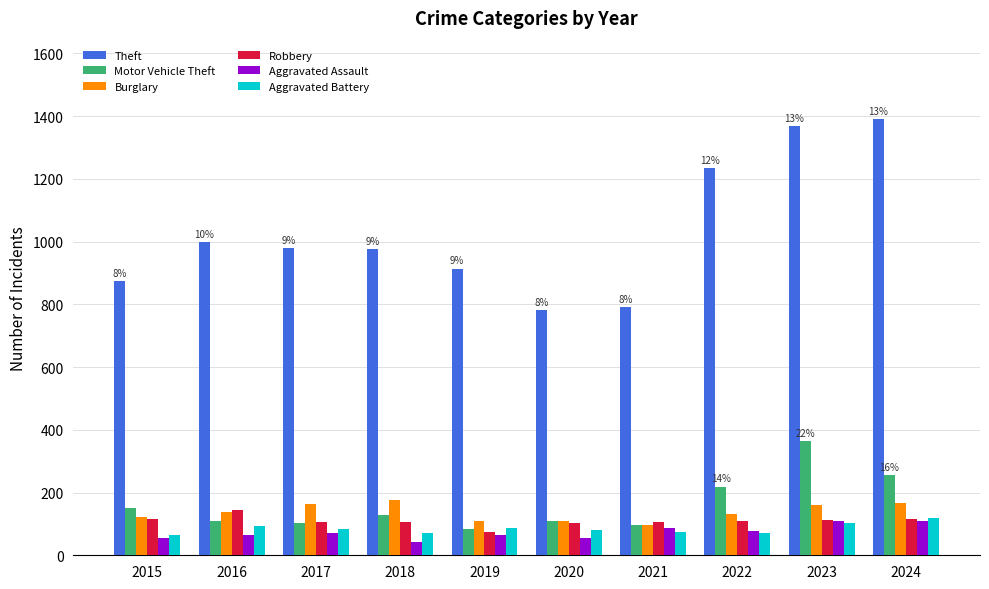

What is the total value across all series at 2023?

2219